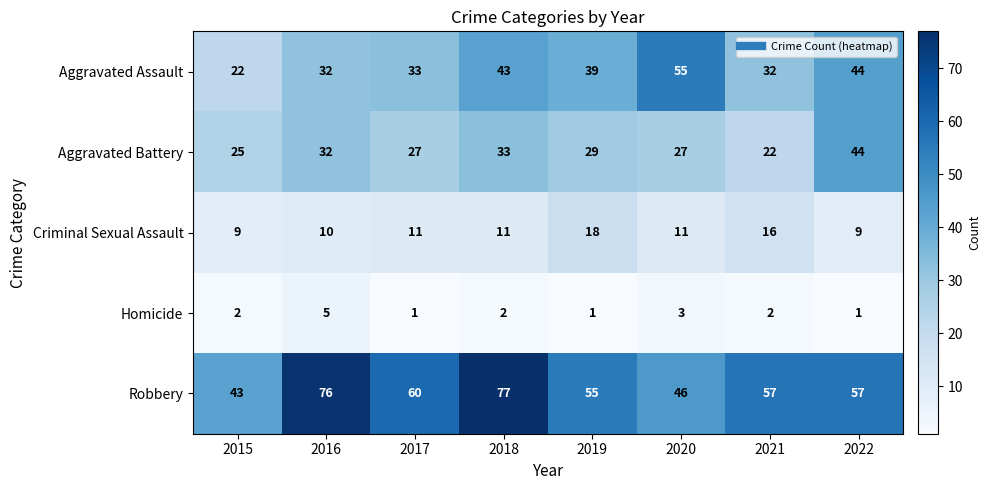

What is the total value across all series at 2020?

142